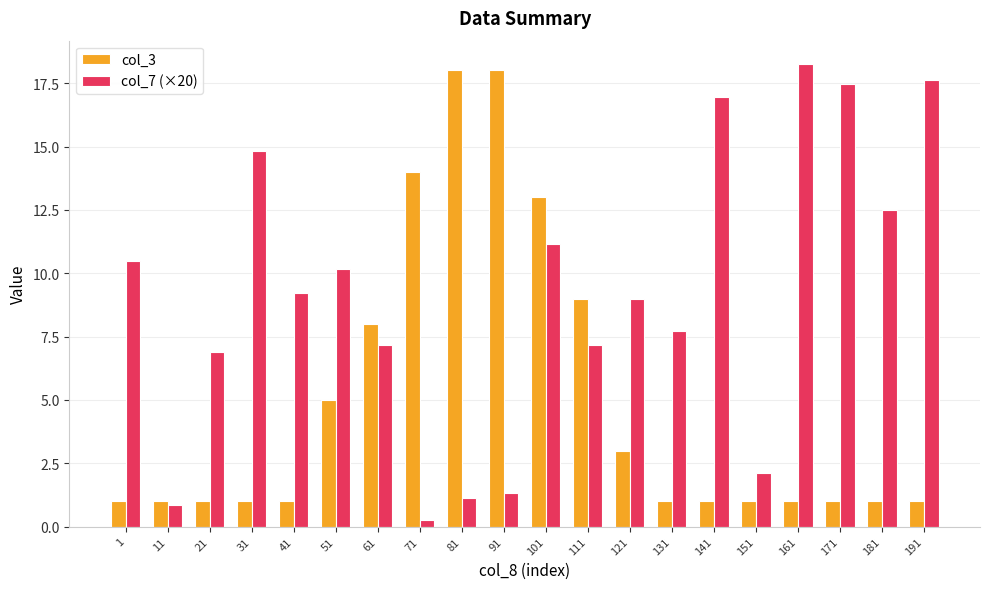

The value of col_7 (×20) at 81 is 1.1. True or false?

True